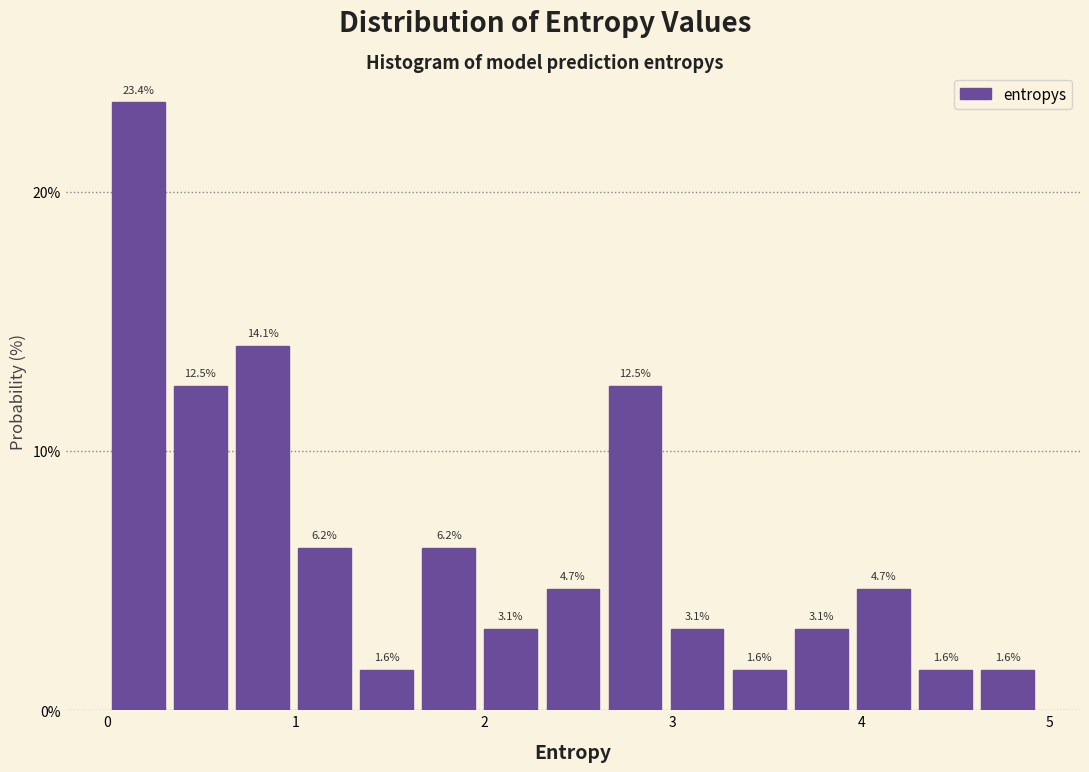

Read against the x-axis, roughly where is the centre of the tallest bar?

0.2